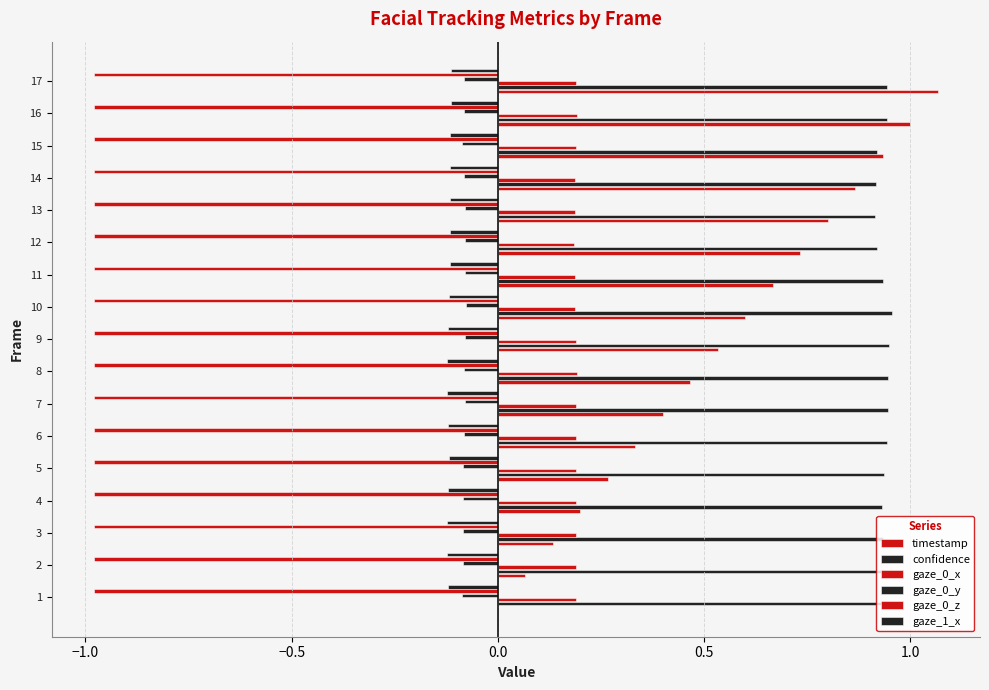

Where is confidence nearest to the value 0?

13